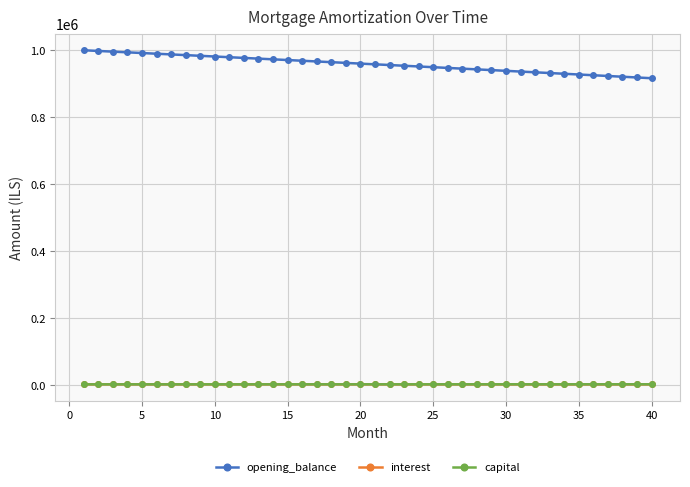

What are all the series names shown in the legend?

opening_balance, interest, capital